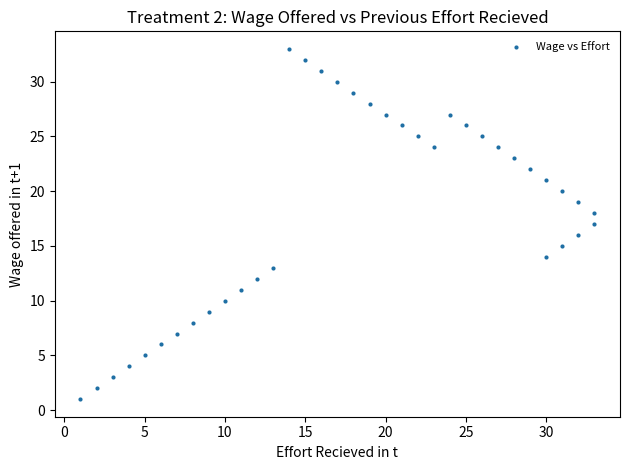

What is the range of Y values (max minus min)?

32